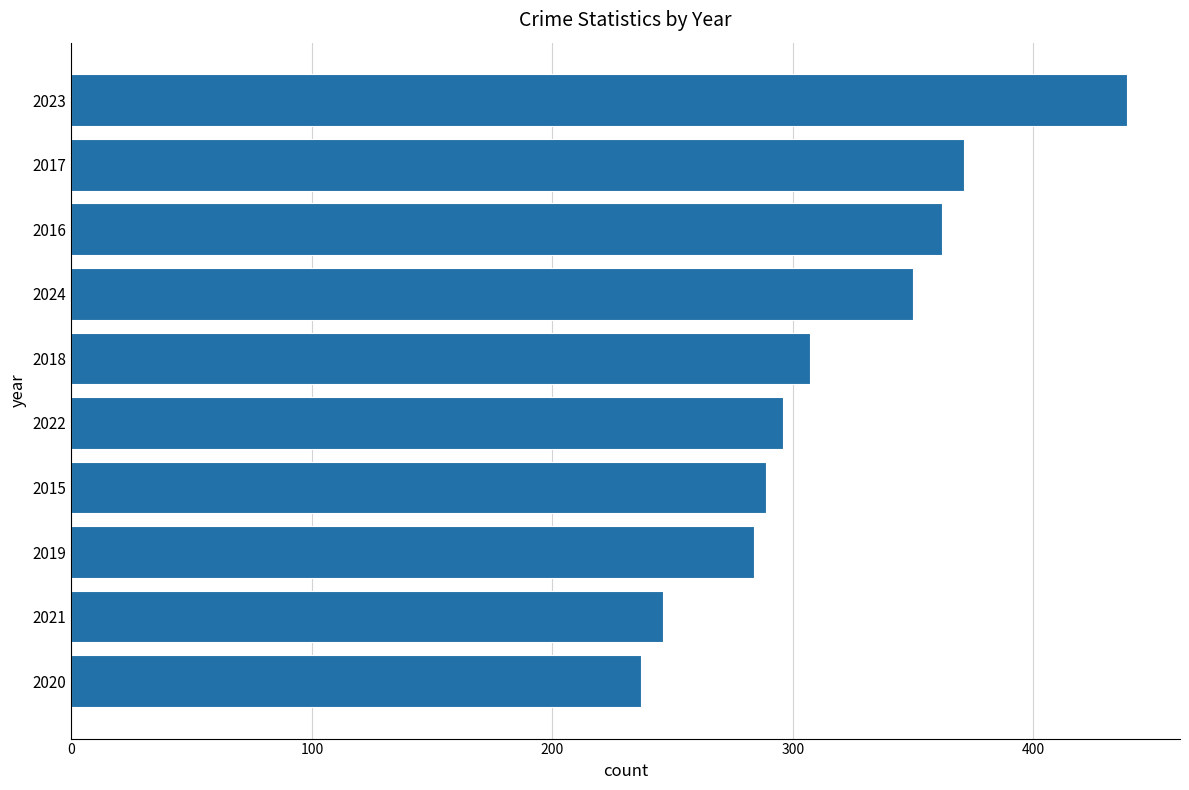

What is the change in value from 2018 to 2017?

+64